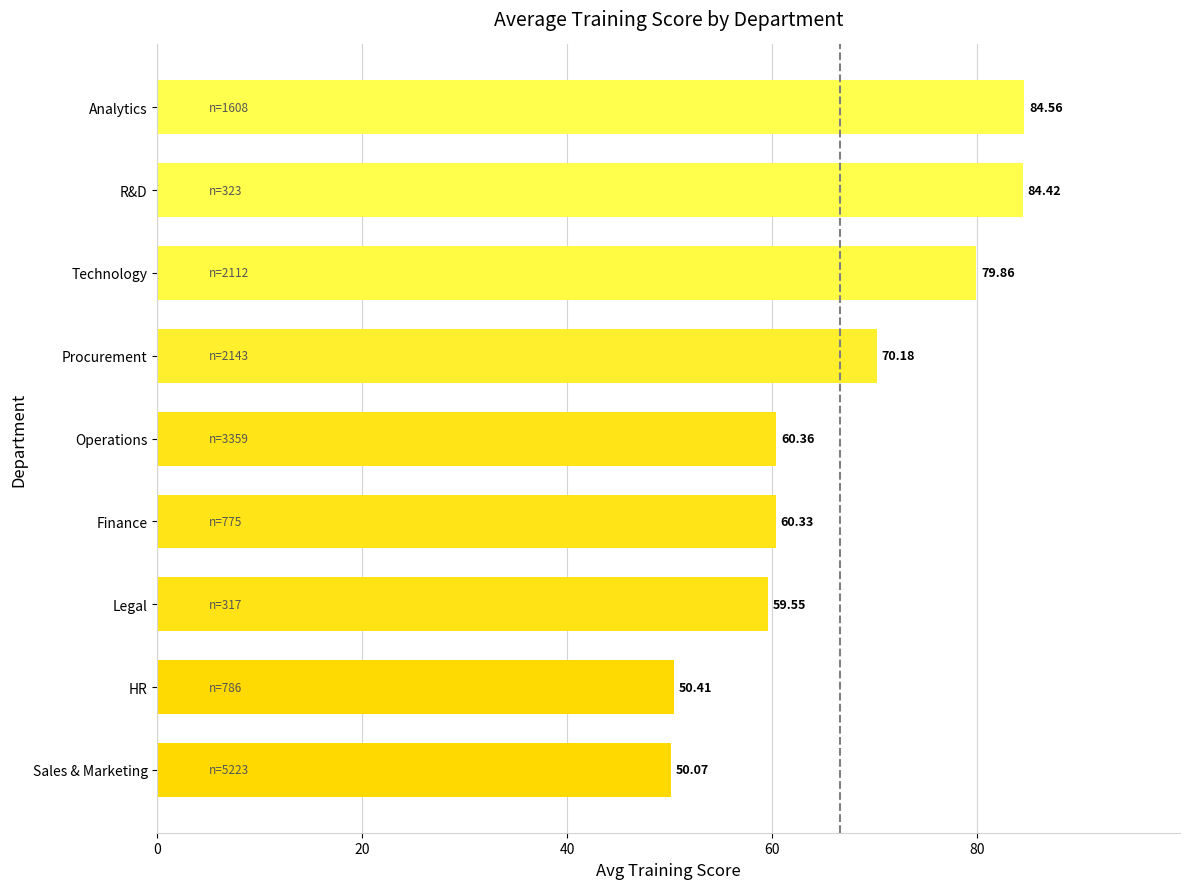

What is the sum of the values at Technology and Operations?

140.2